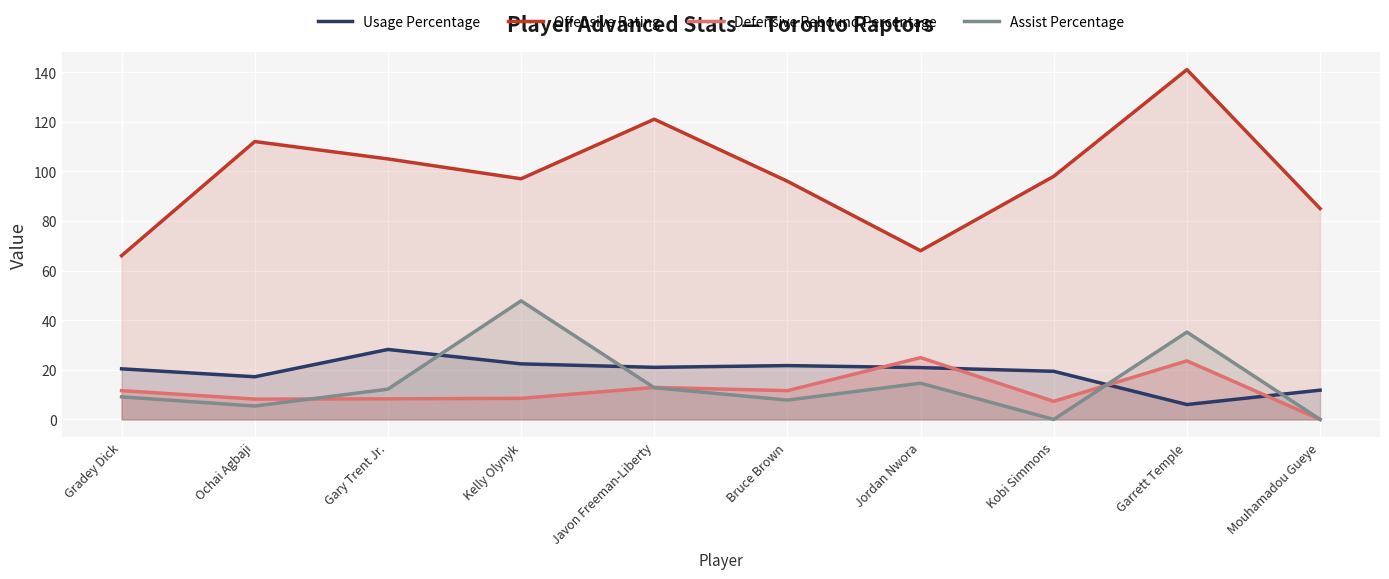

Is the value of Usage Percentage at Kelly Olynyk greater than the value of Defensive Rebound Percentage at Jordan Nwora?

No